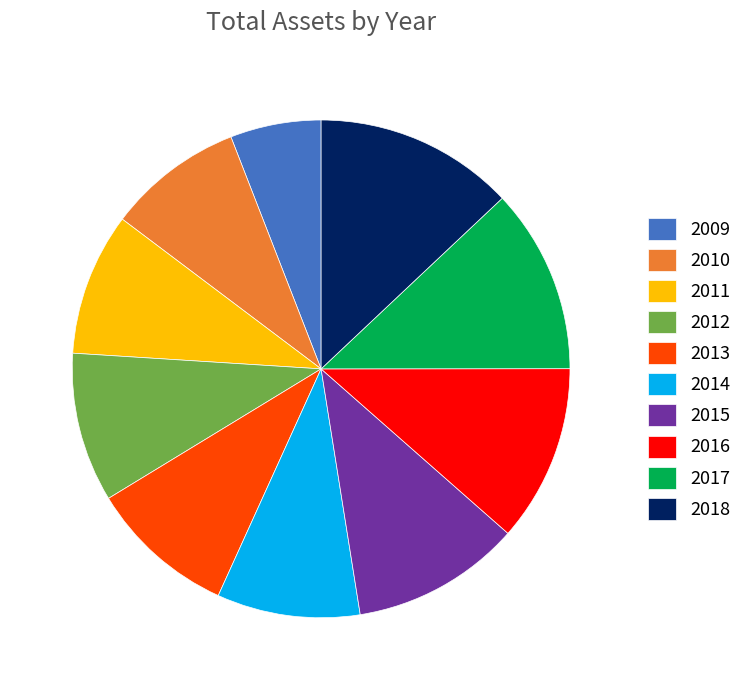

Does 2018 represent more than half of the total?

No